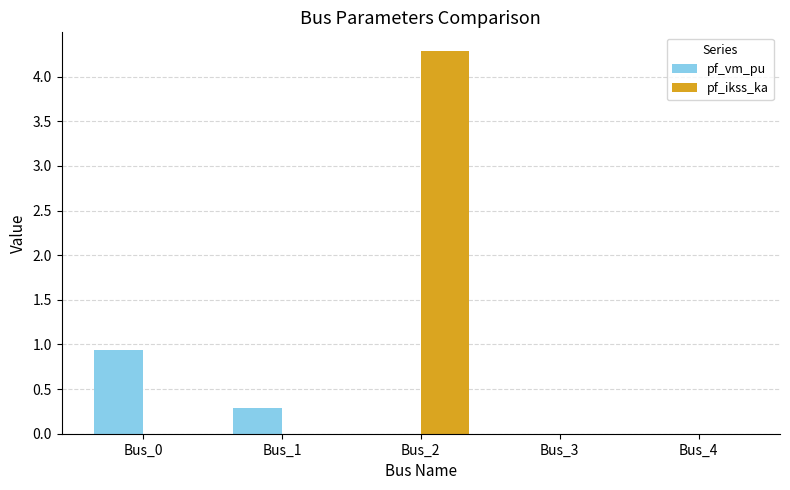

What is the total value across all series at Bus_1?

0.3